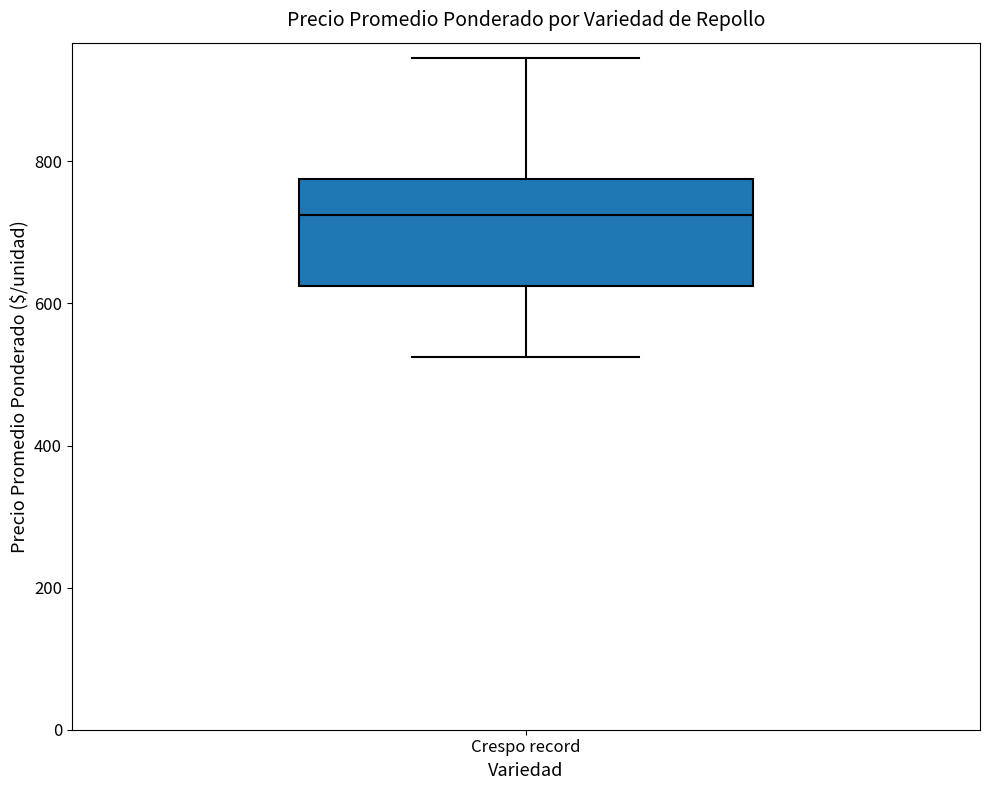

Read this box plot against the y-axis: the position of the median line, the range covered by the box, and the ends of both whiskers. The values are not printed on the chart, so give them approximately, as read against the axis.

median 720, box 620 to 780, whiskers 520 to 940